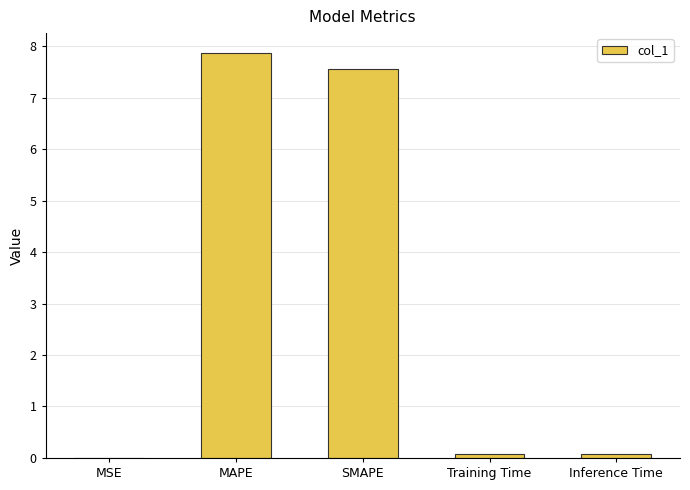

Is it true that the value at MAPE is 7.9?

True